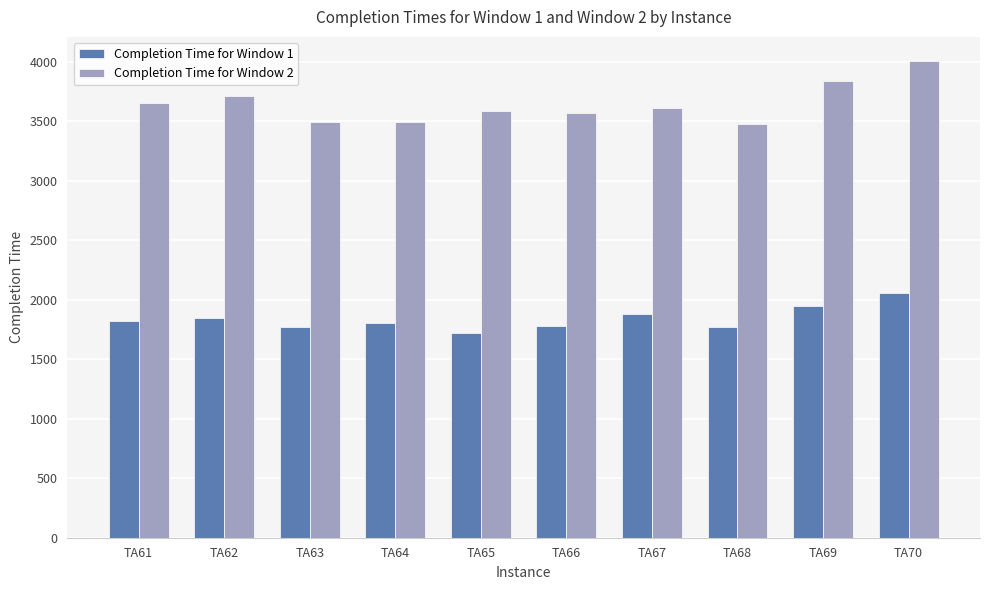

Rank the series by their maximum value, from highest to lowest.

Completion Time for Window 2, Completion Time for Window 1